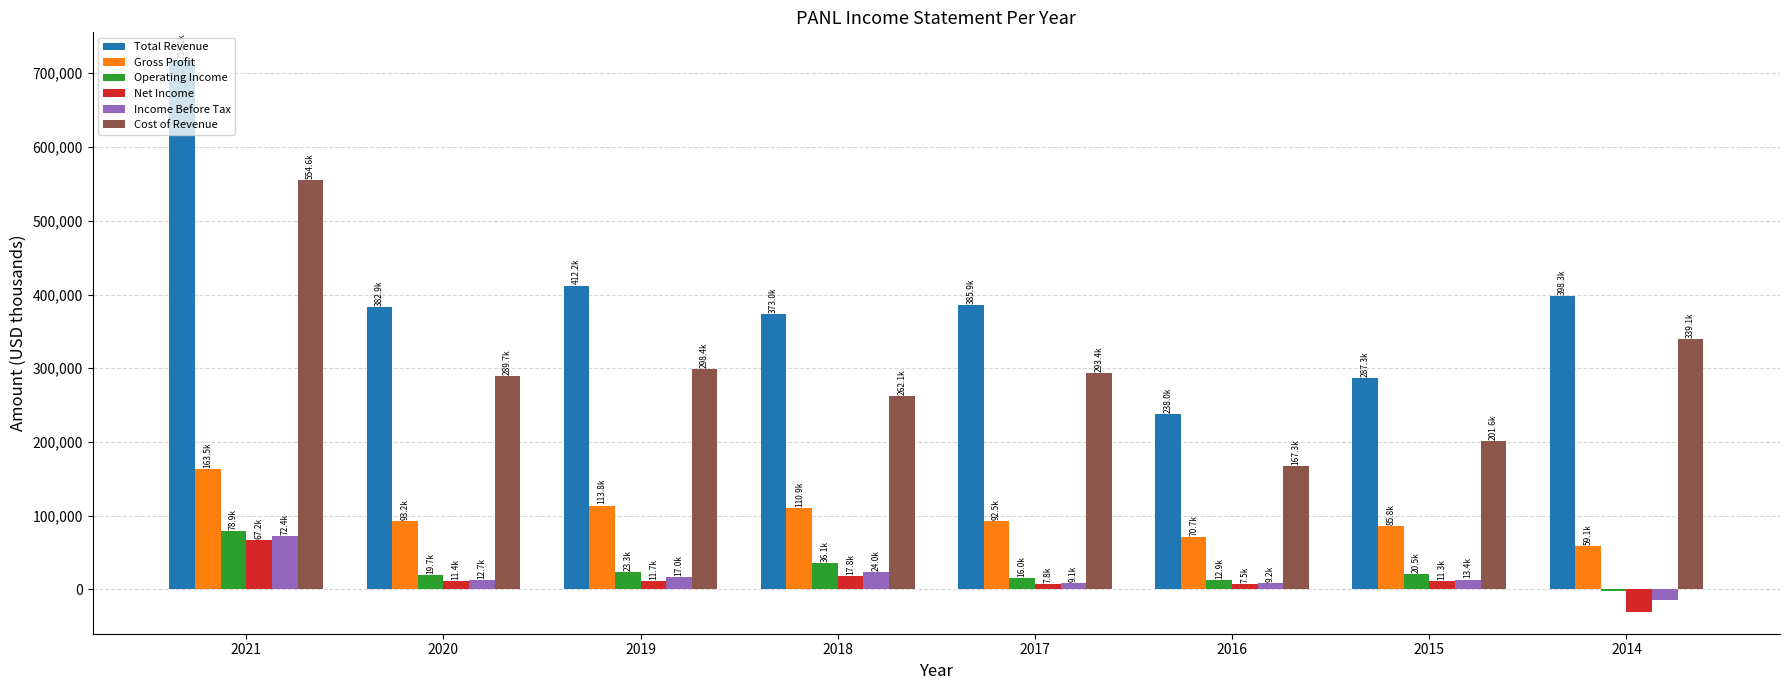

What is the difference between the second highest and second lowest values in the Operating Income series?

23200